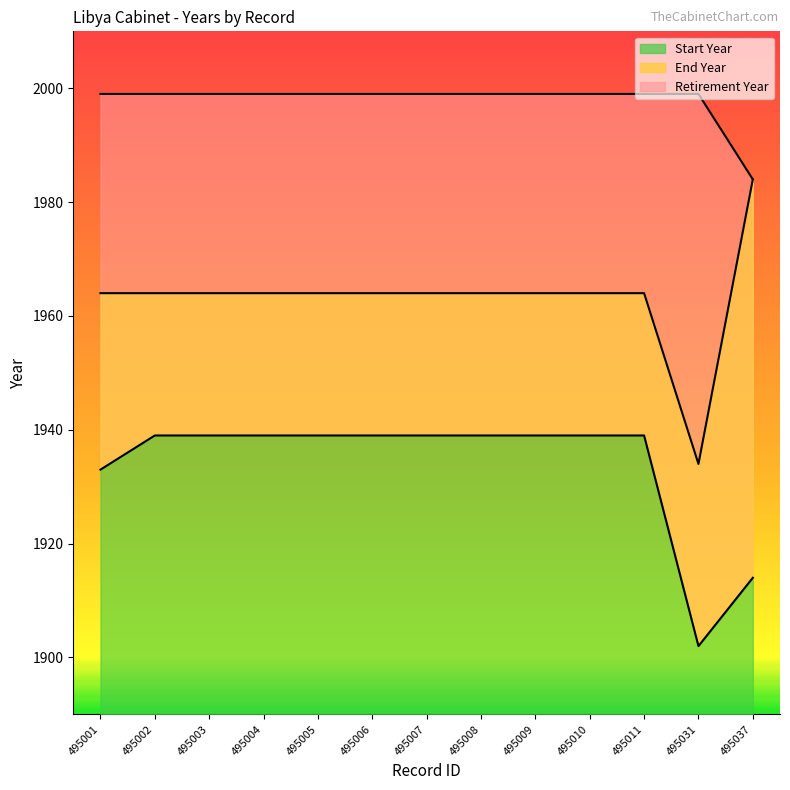

Which series has the widest spread of values?

End Year